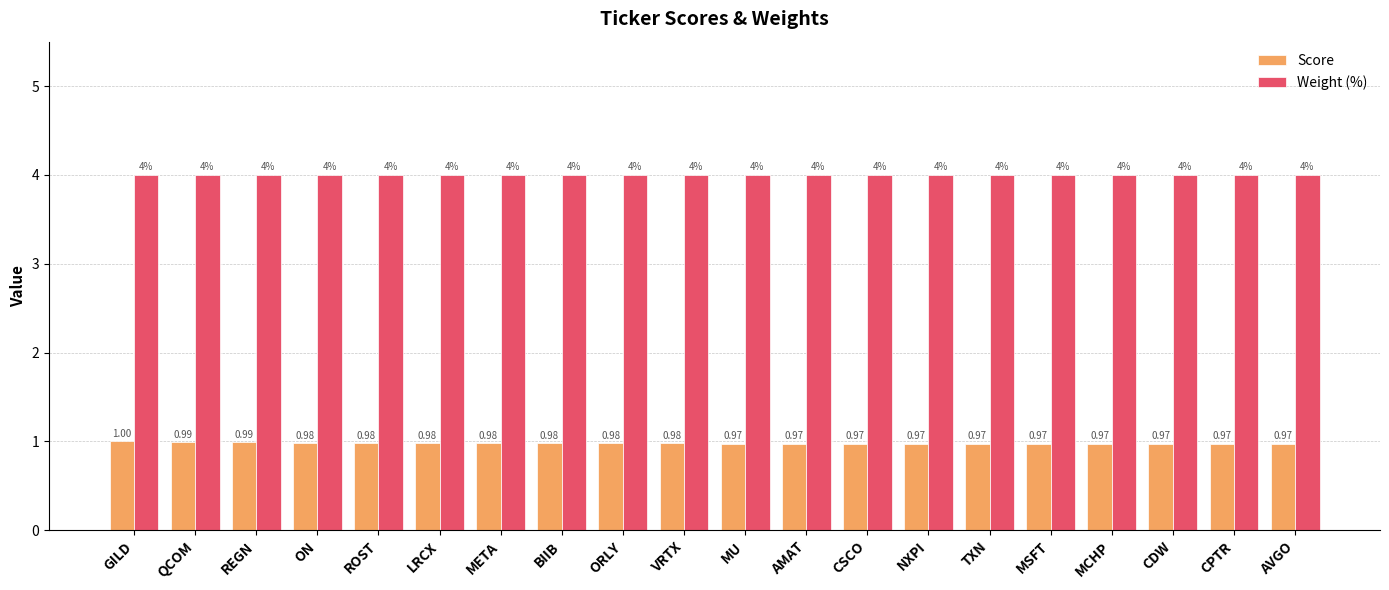

Which series has the largest total across all categories?

Weight (%)